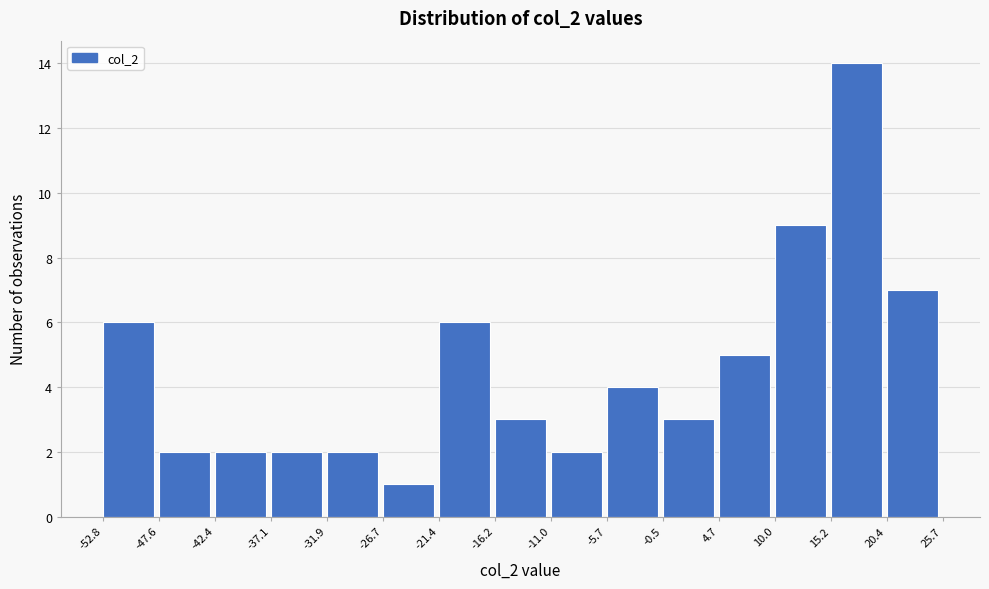

Reading left to right, list every bar in this chart as the range it spans on the x-axis followed by its height. The values are not printed on the chart, so give them approximately, as read against the axis.

-52.8 to -47.6: 6
-47.6 to -42.4: 2
-42.4 to -37.1: 2
-37.1 to -31.9: 2
-31.9 to -26.7: 2
-26.7 to -21.4: 1
-21.4 to -16.2: 6
-16.2 to -11.0: 3
-11.0 to -5.7: 2
-5.7 to -0.5: 4
-0.5 to 4.7: 3
4.7 to 10.0: 5
10.0 to 15.2: 9
15.2 to 20.4: 14
20.4 to 25.7: 7